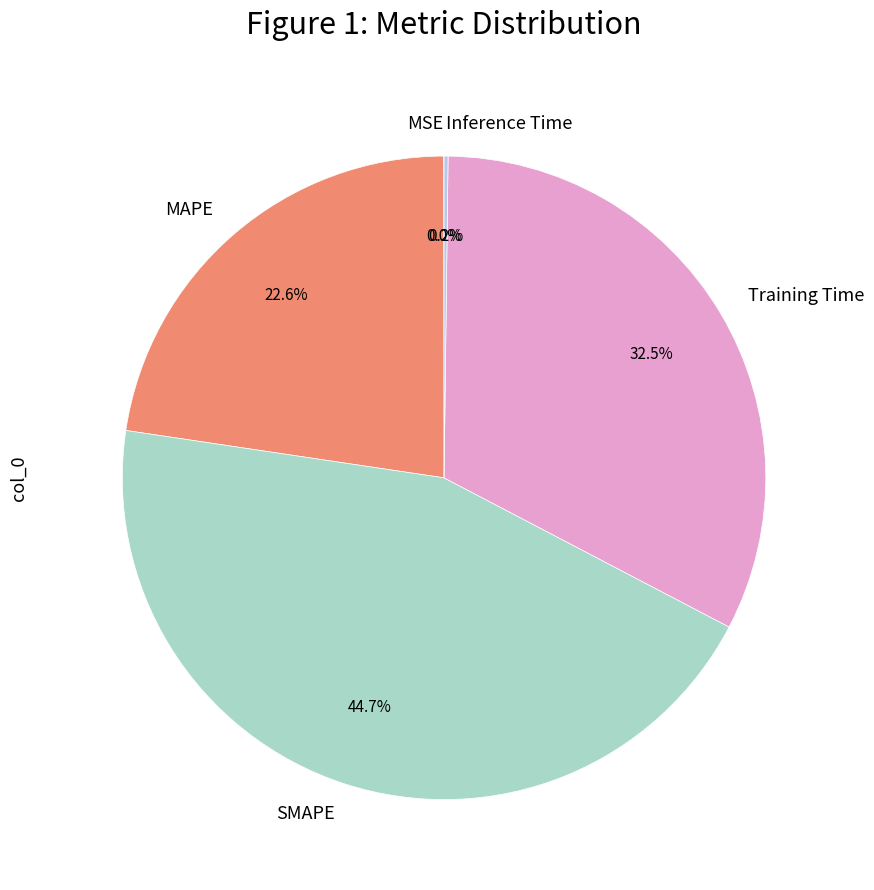

To the nearest percent, what is the difference between the largest and smallest slice percentages?

45%